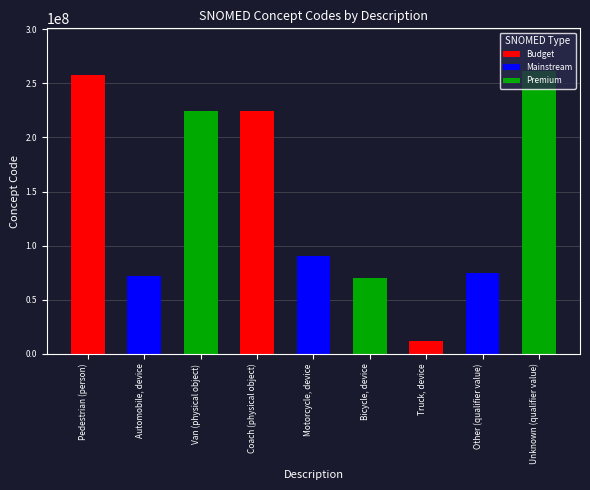

What is the smallest value displayed?

12247004